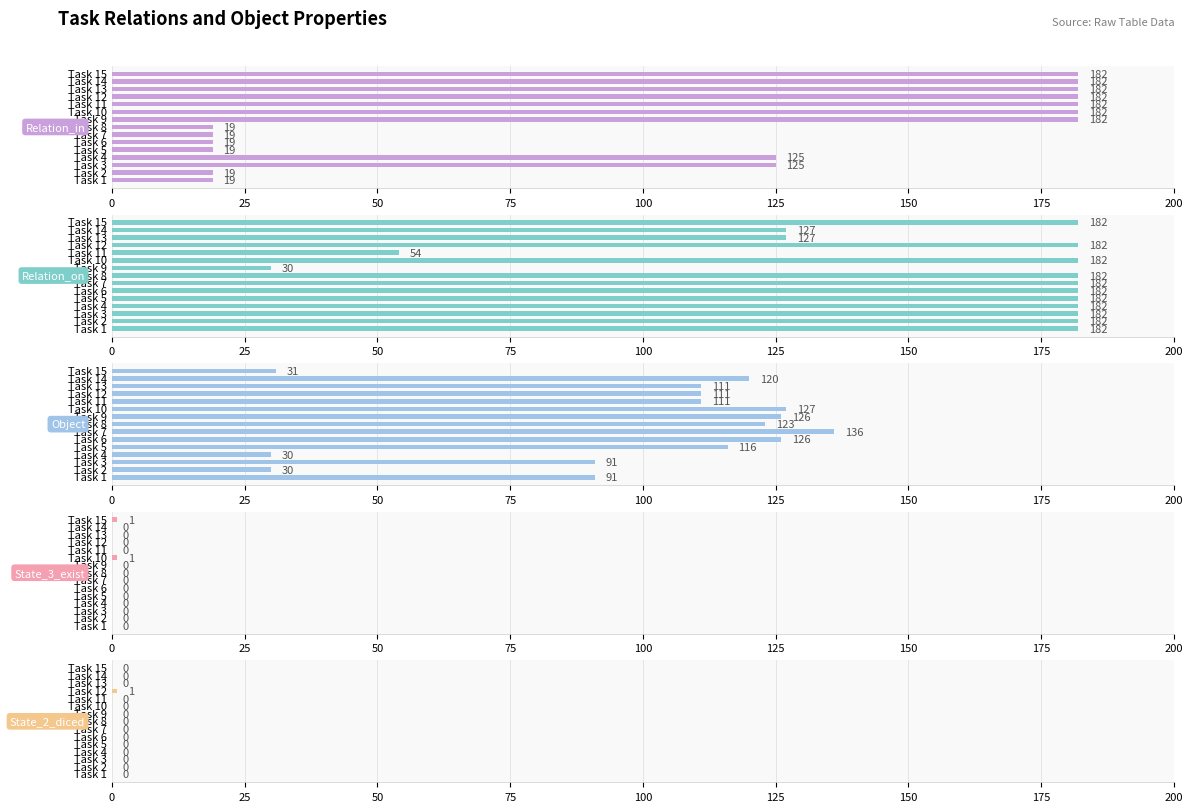

At how many categories does at least one series exceed 41?

15